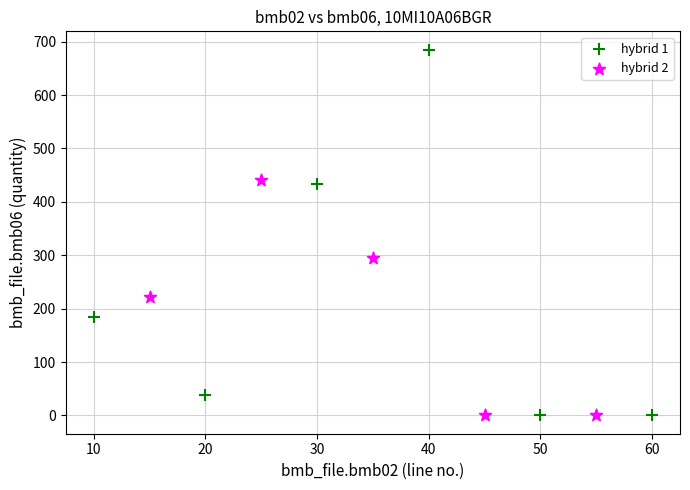

Which series reaches the maximum Y coordinate?

hybrid 1